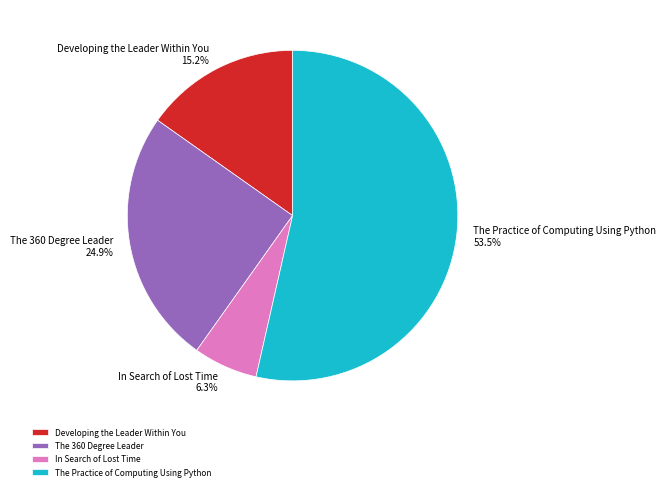

Which category has the biggest portion of the pie?

The Practice of Computing Using Python